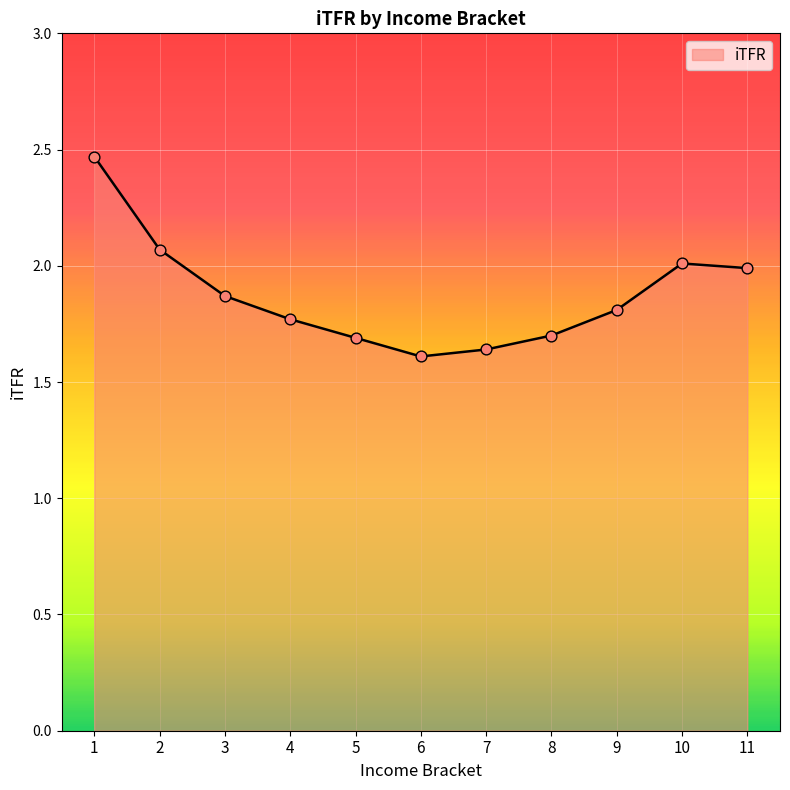

Which has a higher value, 10 or 6?

10